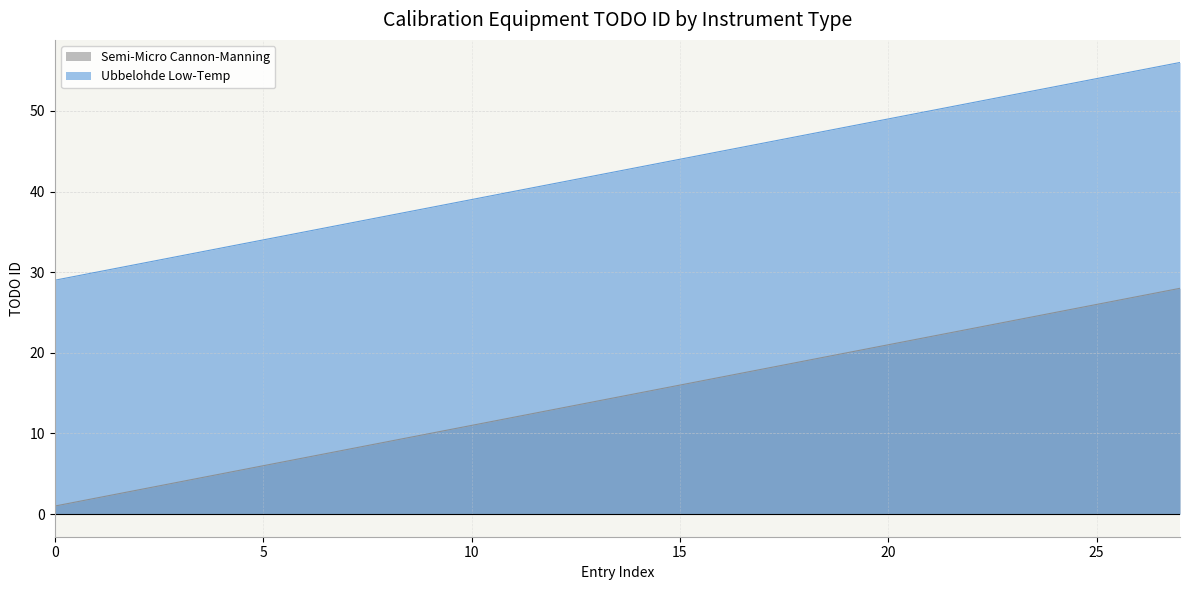

What is the total value across all series at 23?

76